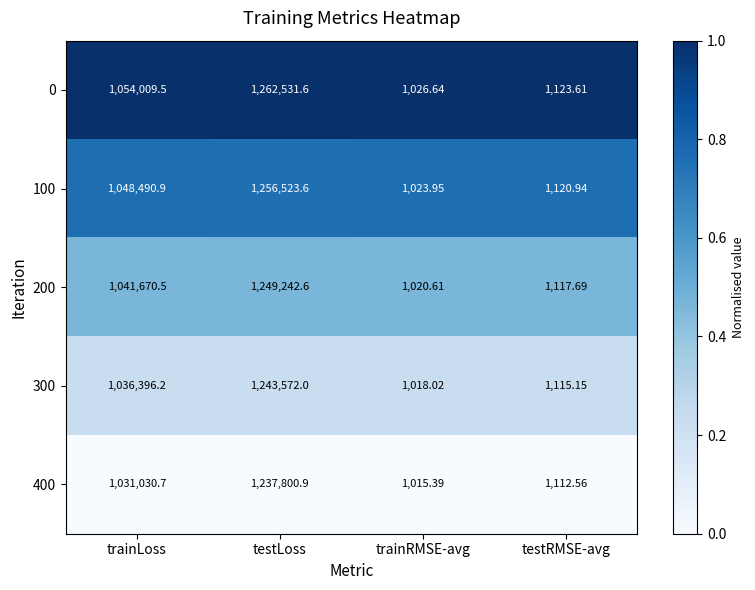

At which label is 400 closest to 619408?

trainLoss